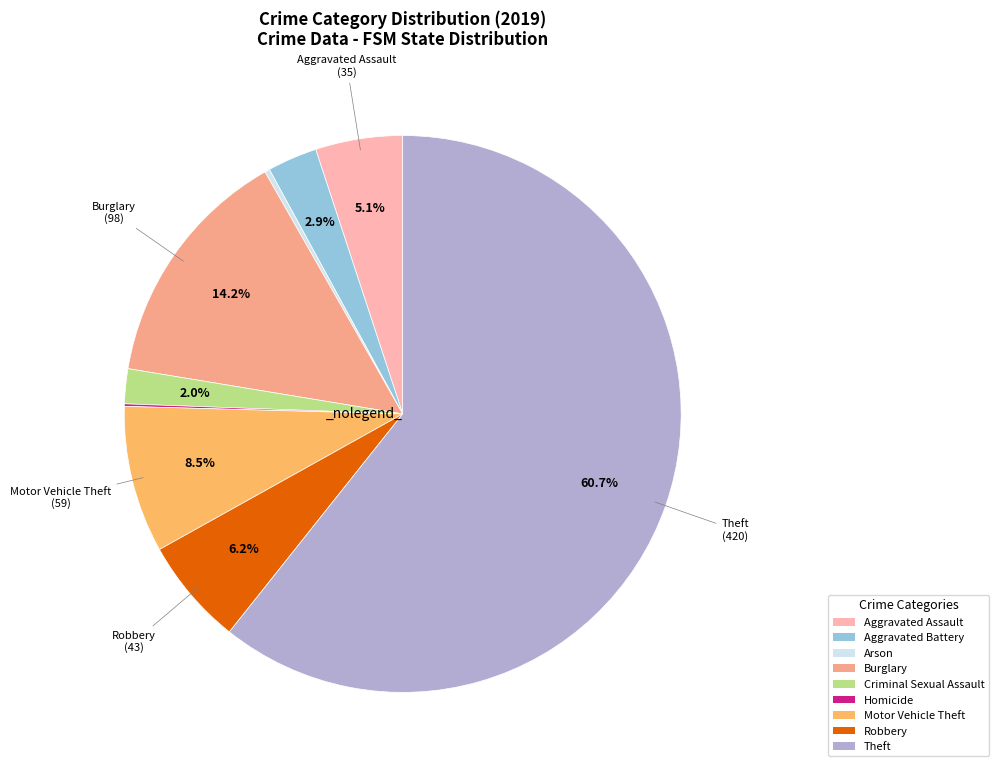

How many slices are in this pie chart?

9